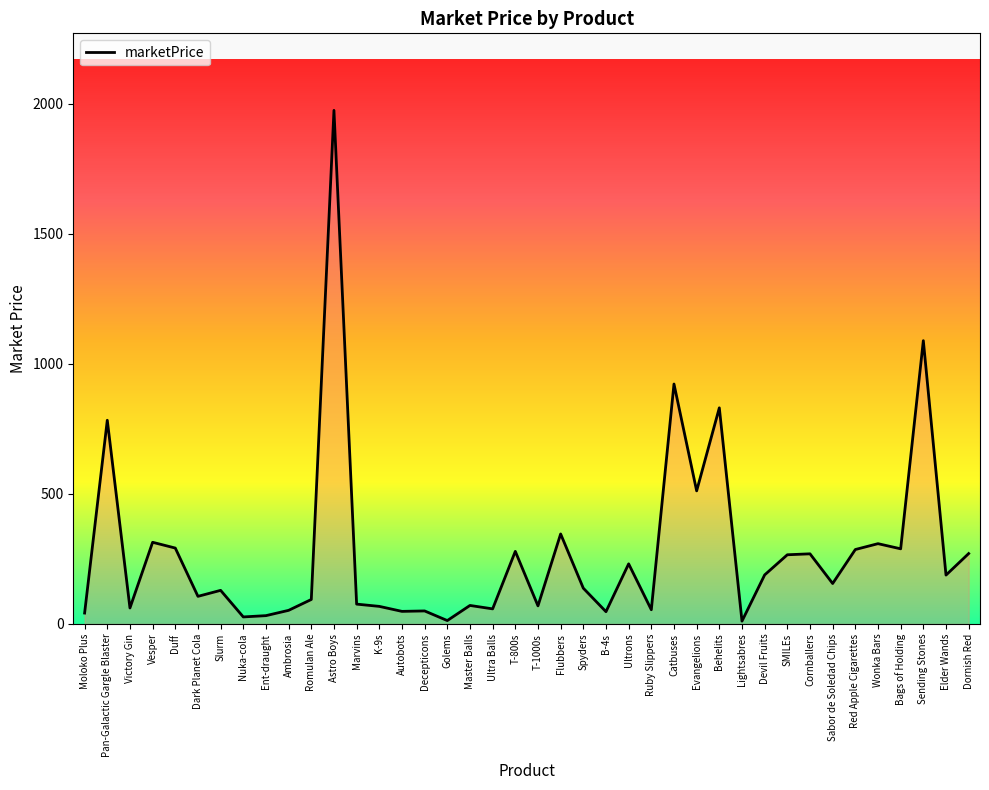

Where is the data nearest to the value 992?

Catbuses